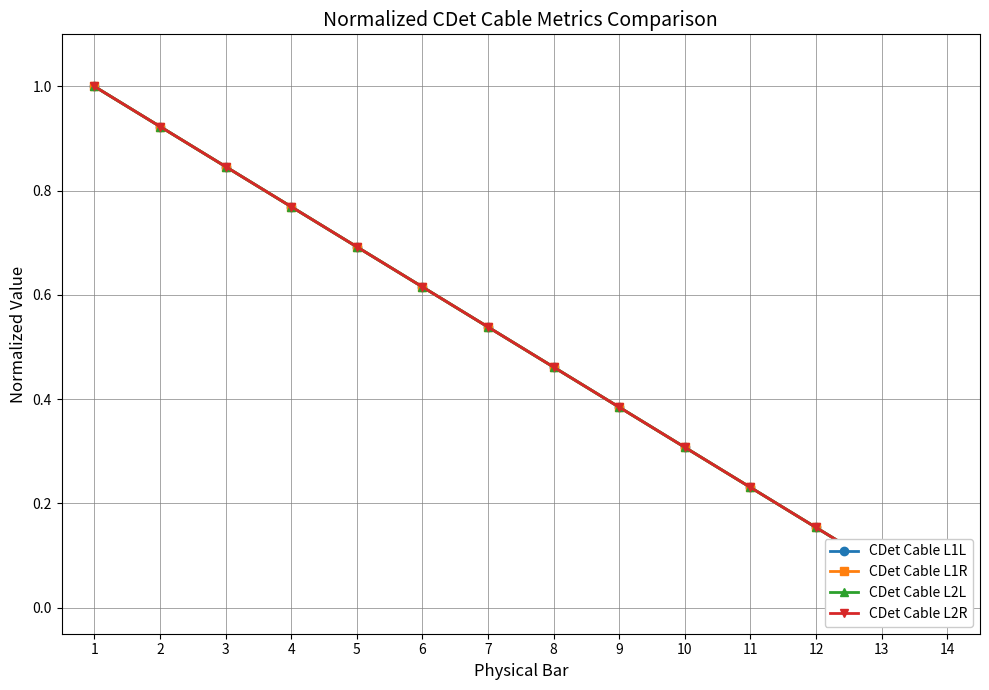

True or false: CDet Cable L2R has more than 2 interior local peaks.

False